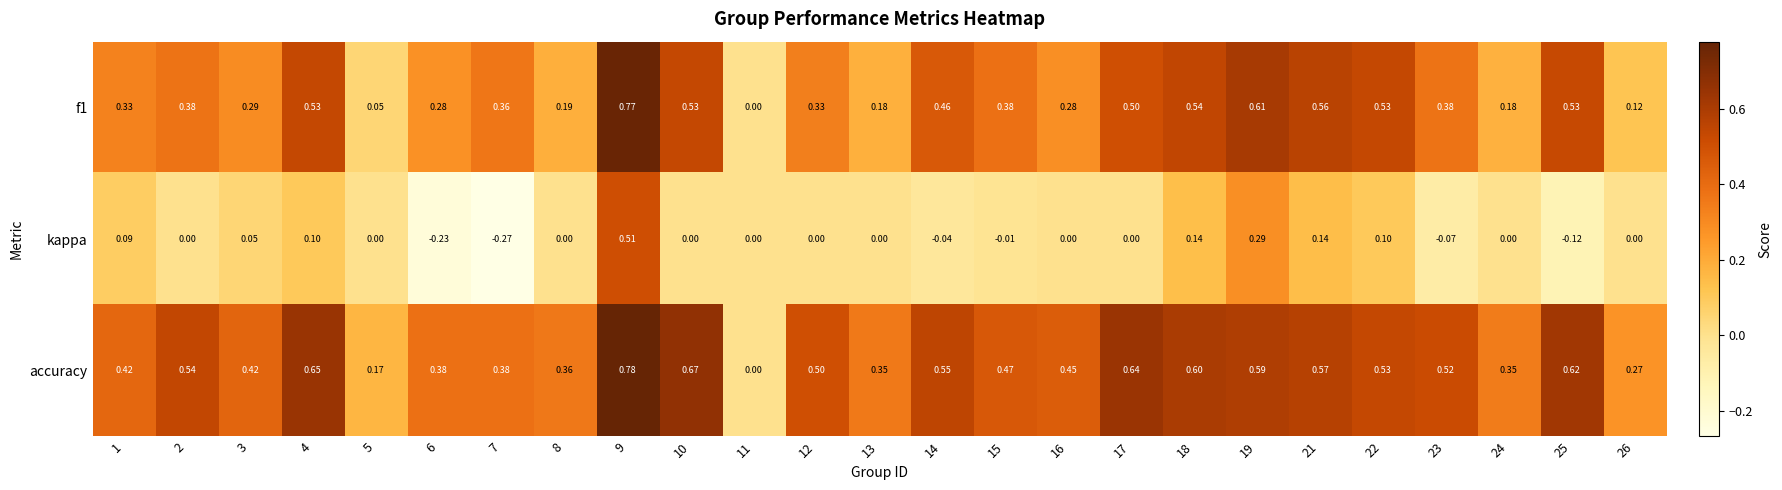

Is the value of f1 at 10 greater than the value of kappa at 14?

Yes